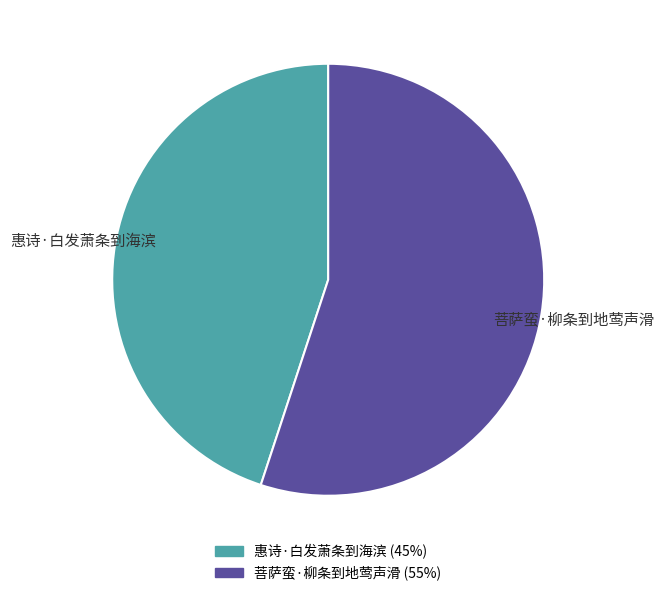

What percentage is the 惠诗·白发萧条到海滨 slice, to the nearest percent?

45%